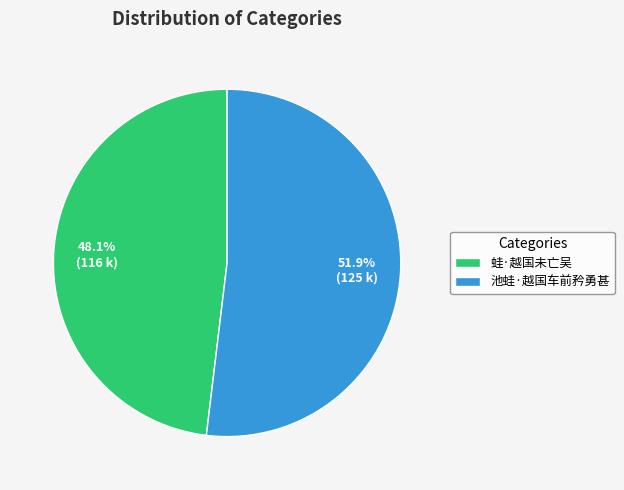

Approximately how many times larger is the value at 池蛙·越国车前矜勇甚 compared to 蛙·越国未亡吴?

1.1